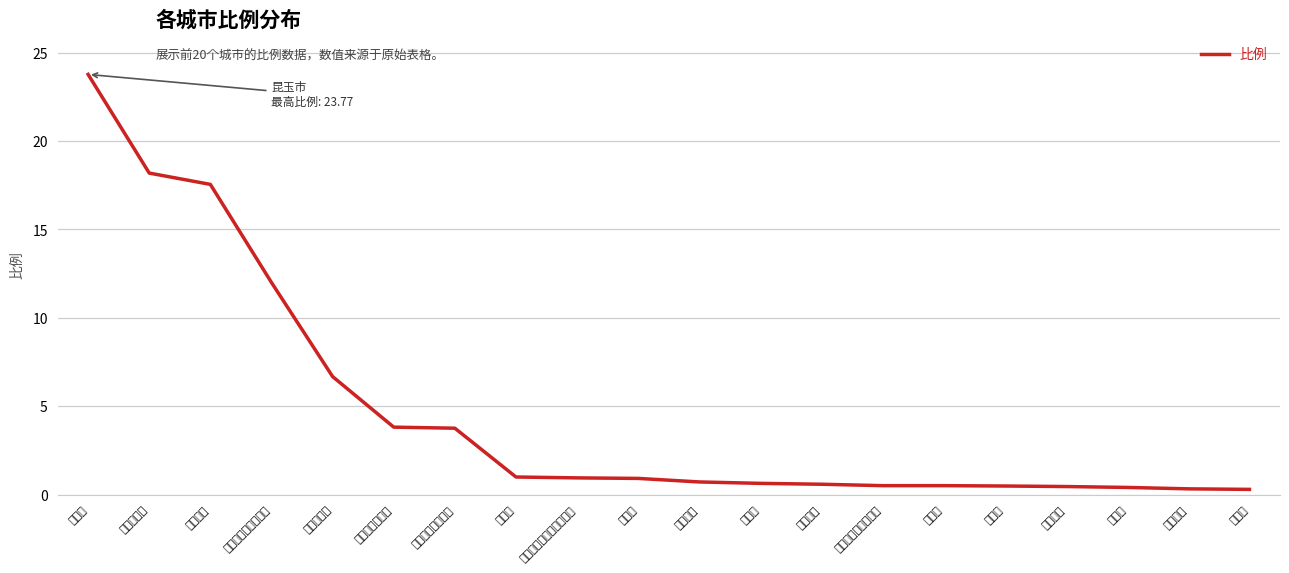

What is the difference between the maximum and minimum values?

23.5